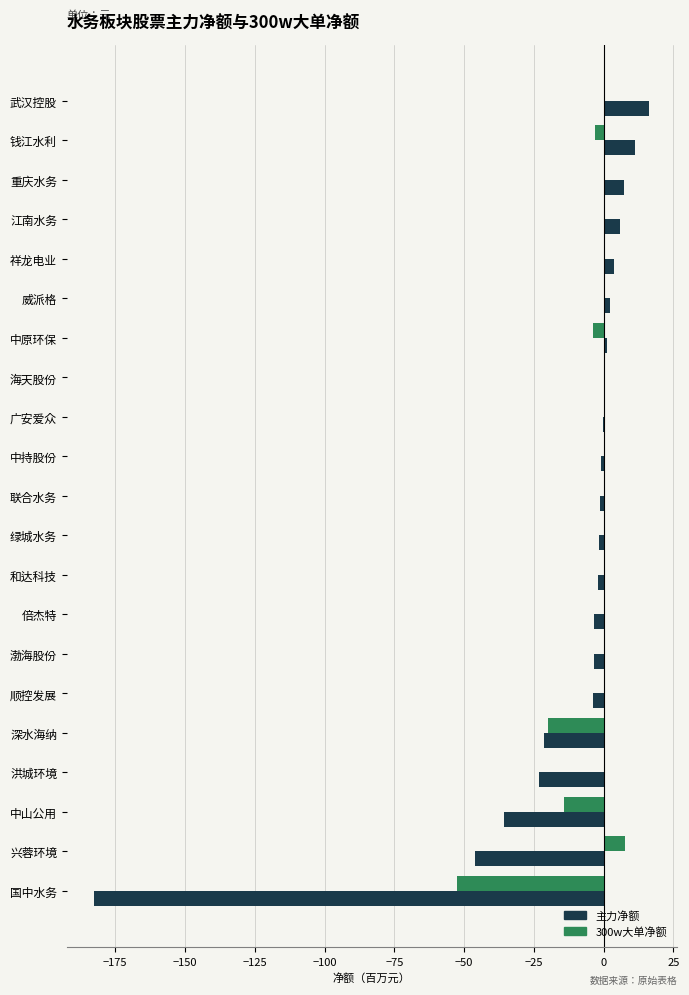

True or false: 300w大单净额 has a value of 0.0 at 威派格.

True